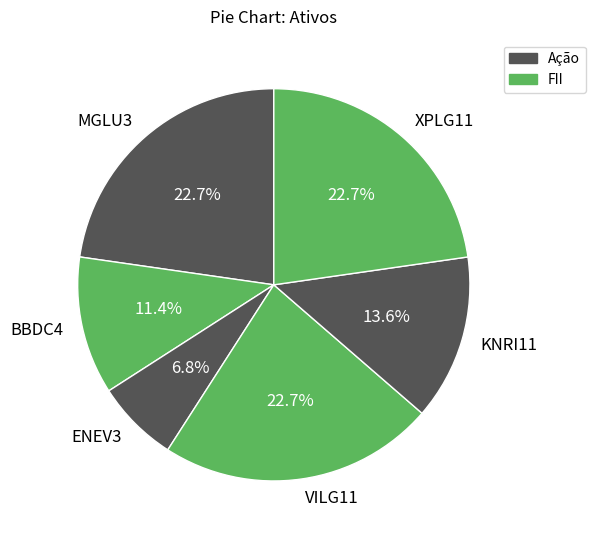

How many segments does this pie chart have?

6